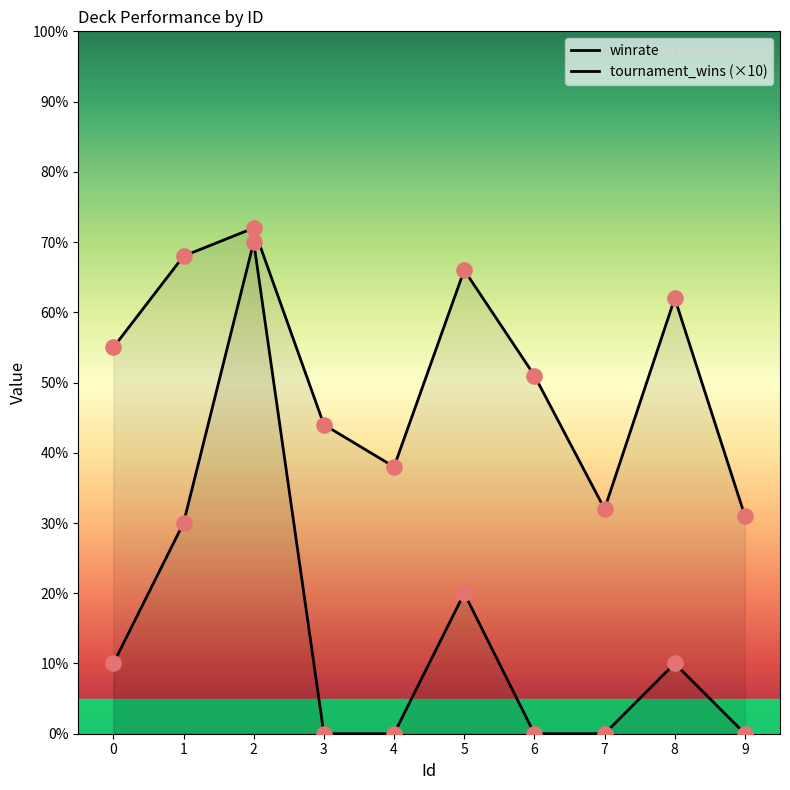

What is the total value across all series at 0?

65